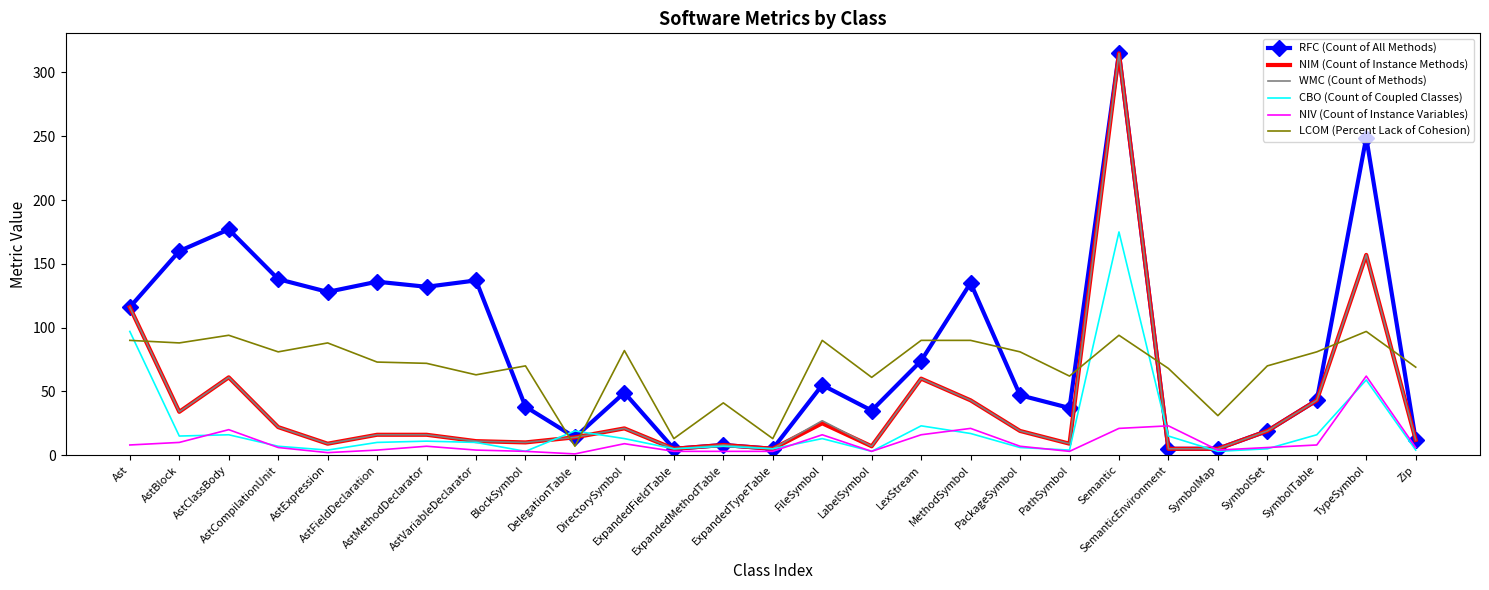

True or false: LCOM (Percent Lack of Cohesion) has a value of 31 at SymbolMap.

True